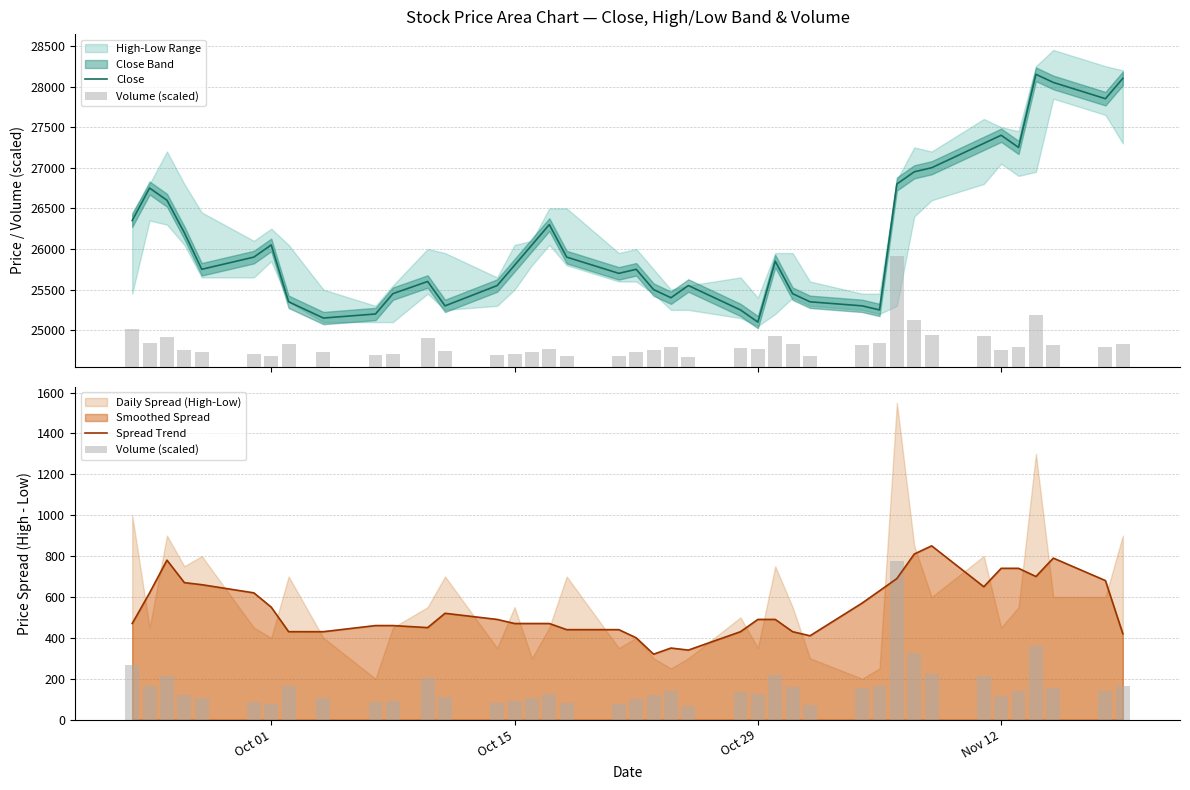

What is the highest value of the Spread Trend series?

850